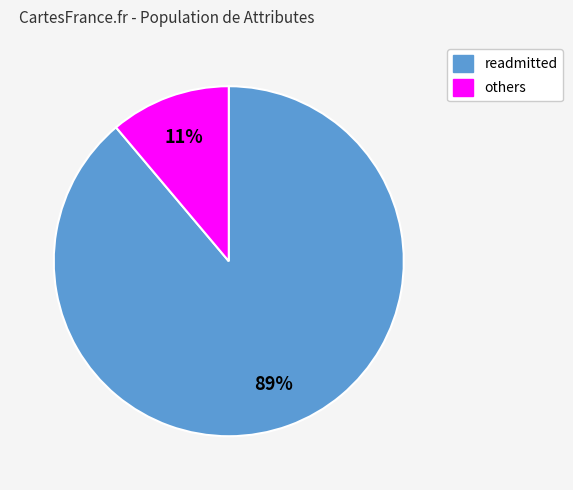

To the nearest percent, what is the average slice percentage?

50%